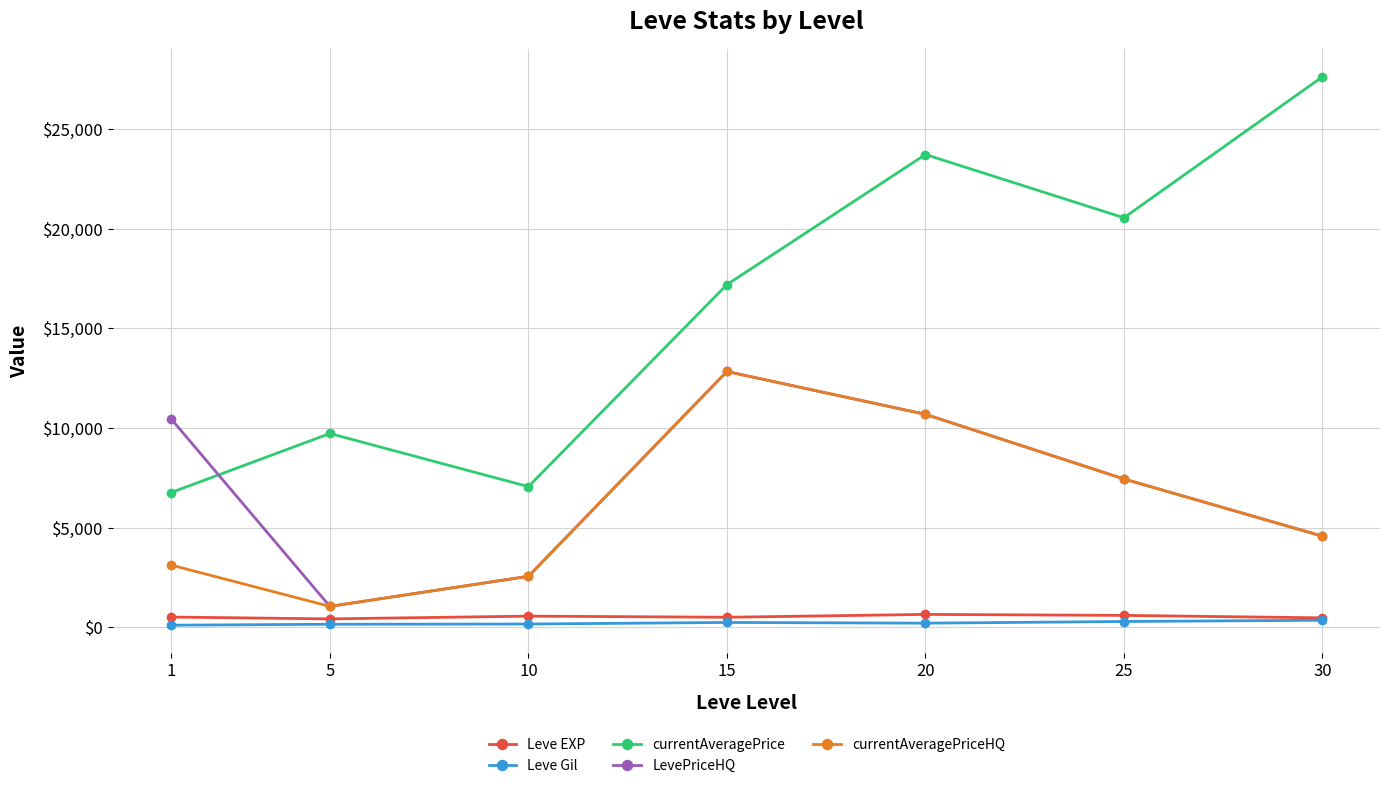

Between 5 and 25, which series saw the biggest shift?

currentAveragePrice